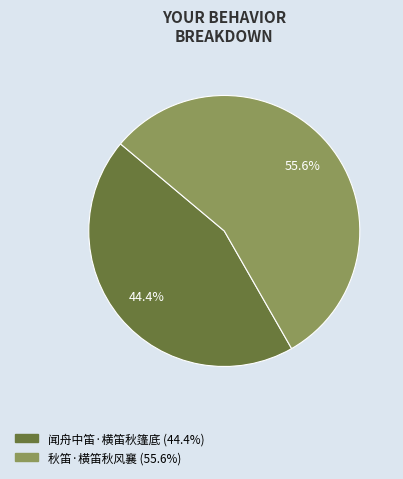

Which category accounts for the majority?

秋笛·横笛秋风襄